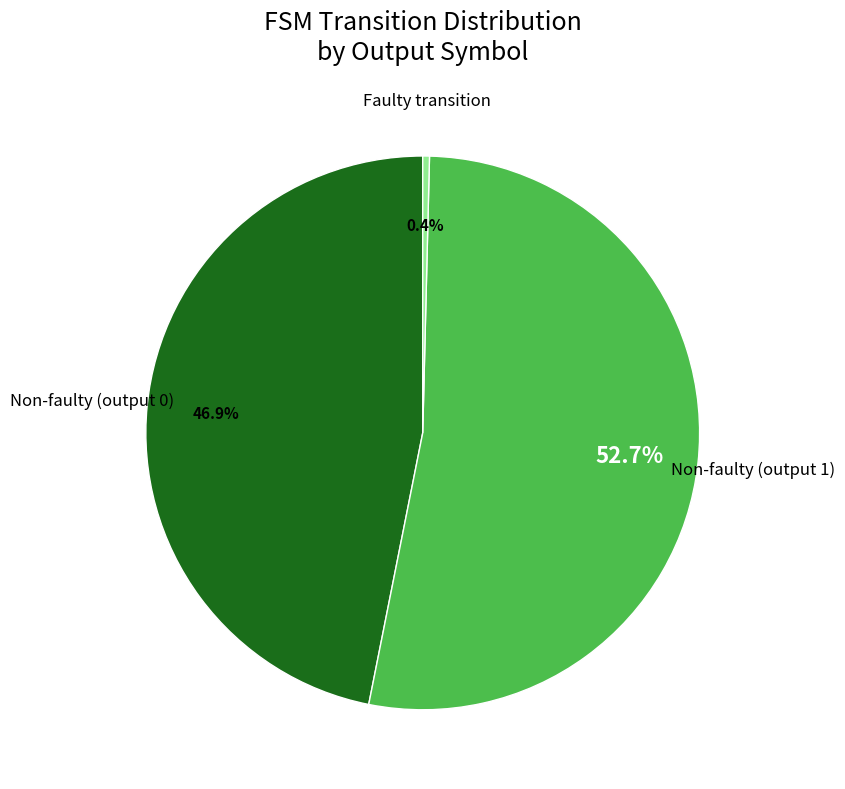

To the nearest percent, what is the average slice percentage?

33%